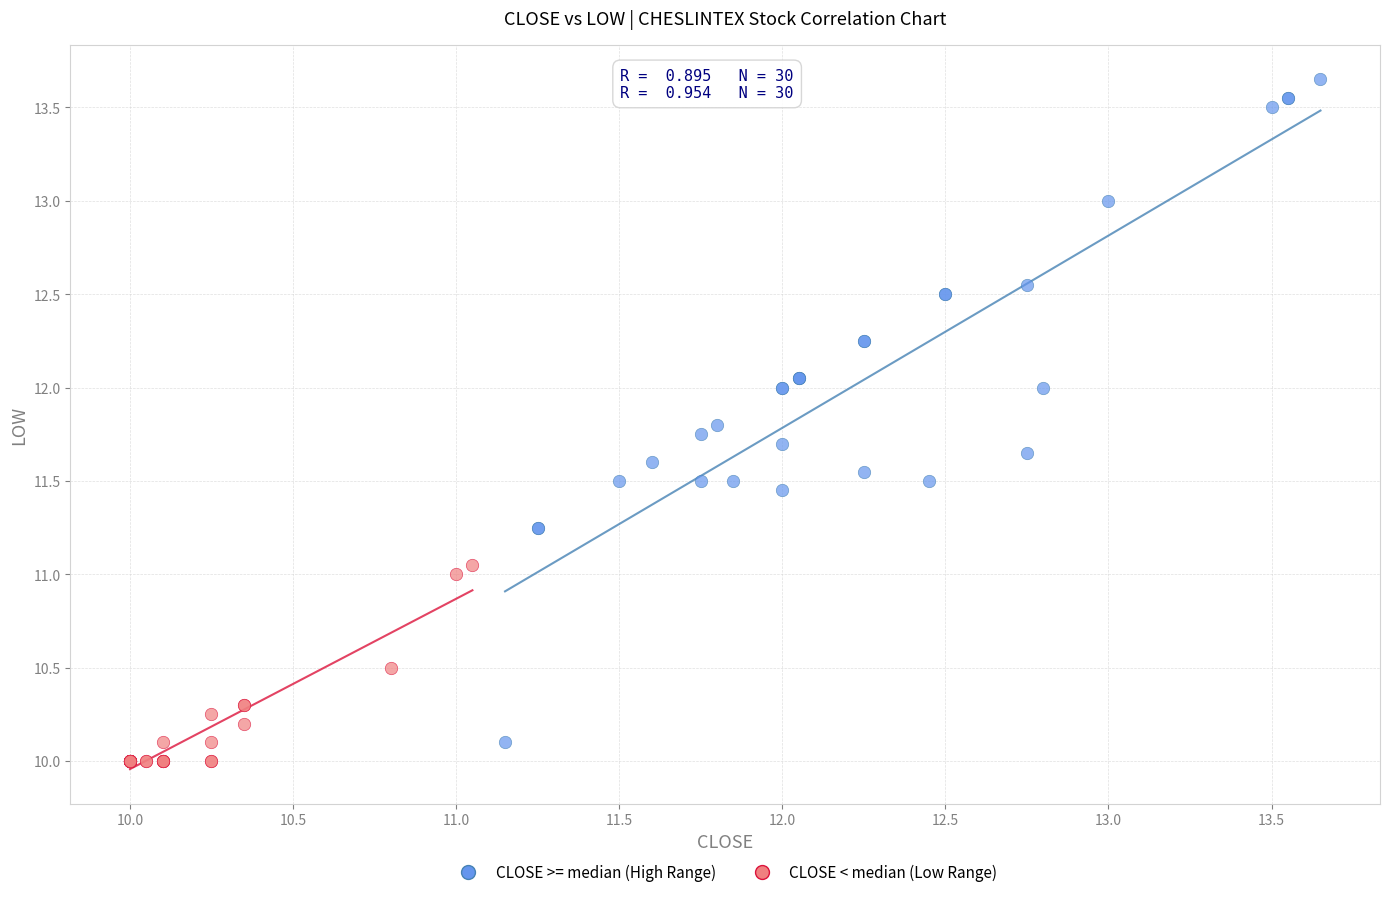

Which series reaches the minimum Y coordinate?

CLOSE < median (Low Range)